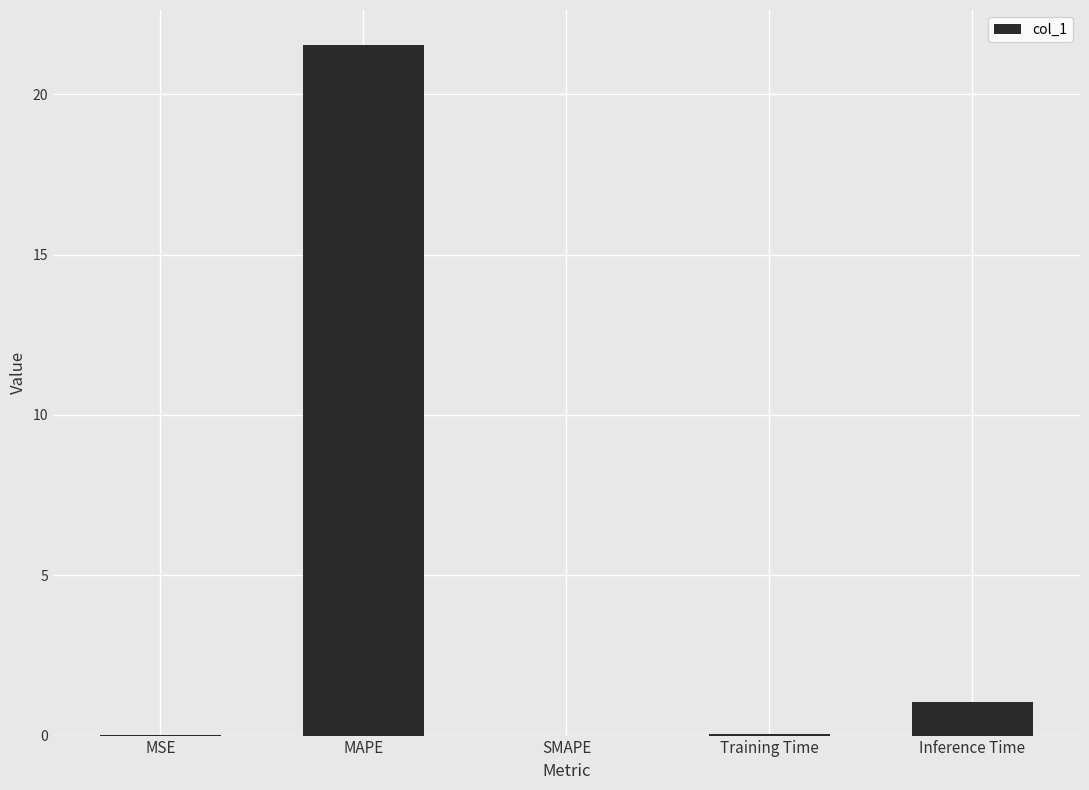

Between Inference Time and Training Time, which is larger?

Inference Time